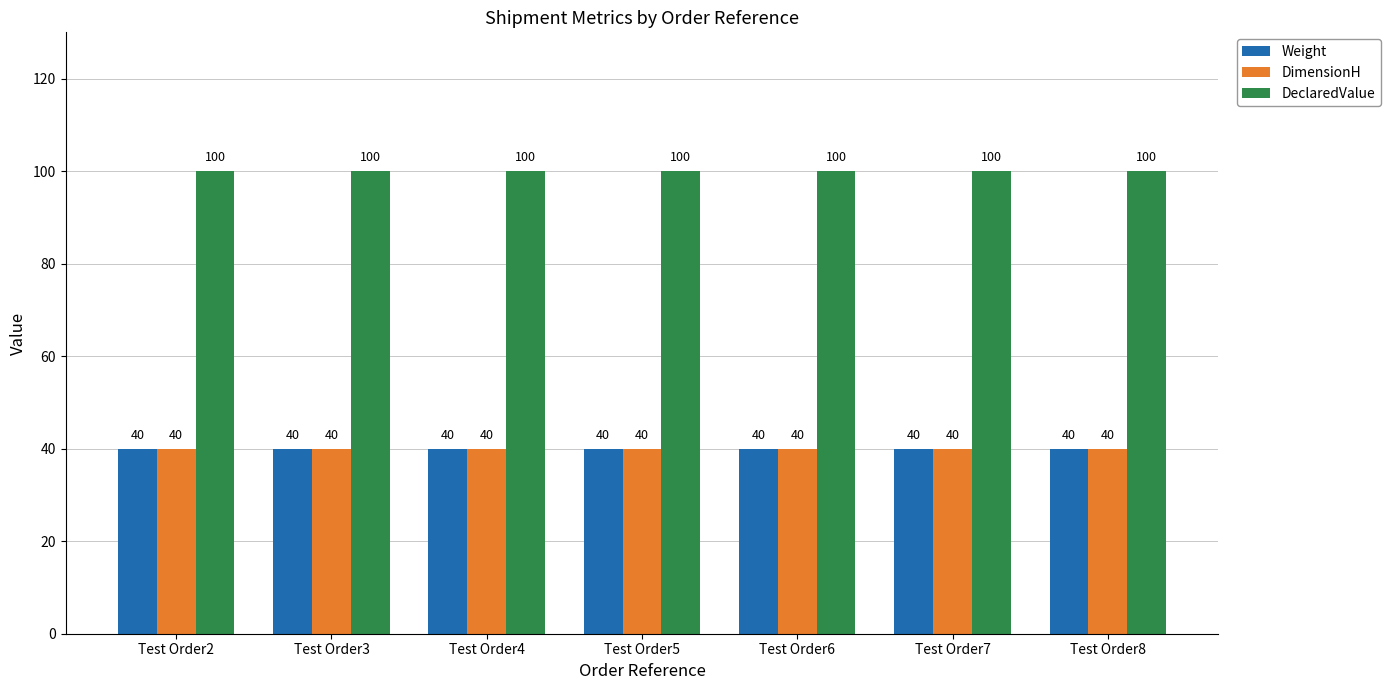

What are all the series names shown in the legend?

Weight, DimensionH, DeclaredValue